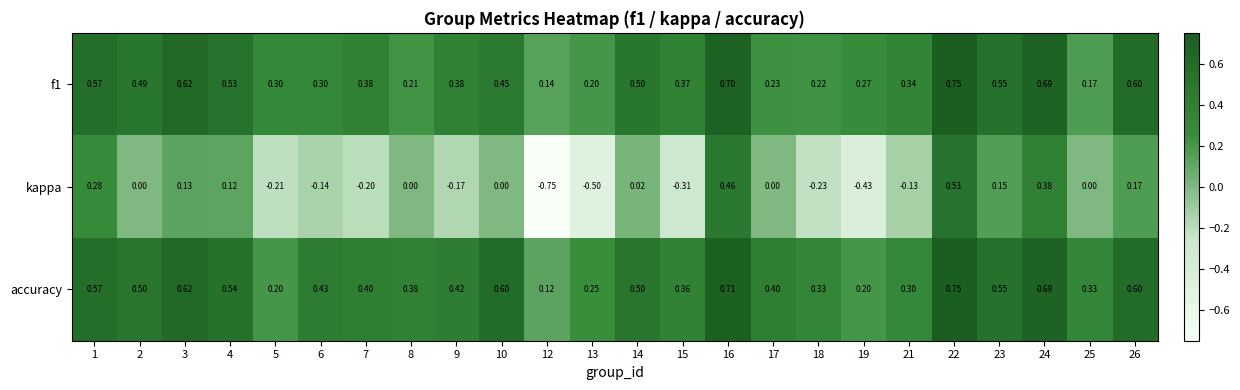

Is the value of accuracy at 1 greater than the value of f1 at 26?

No